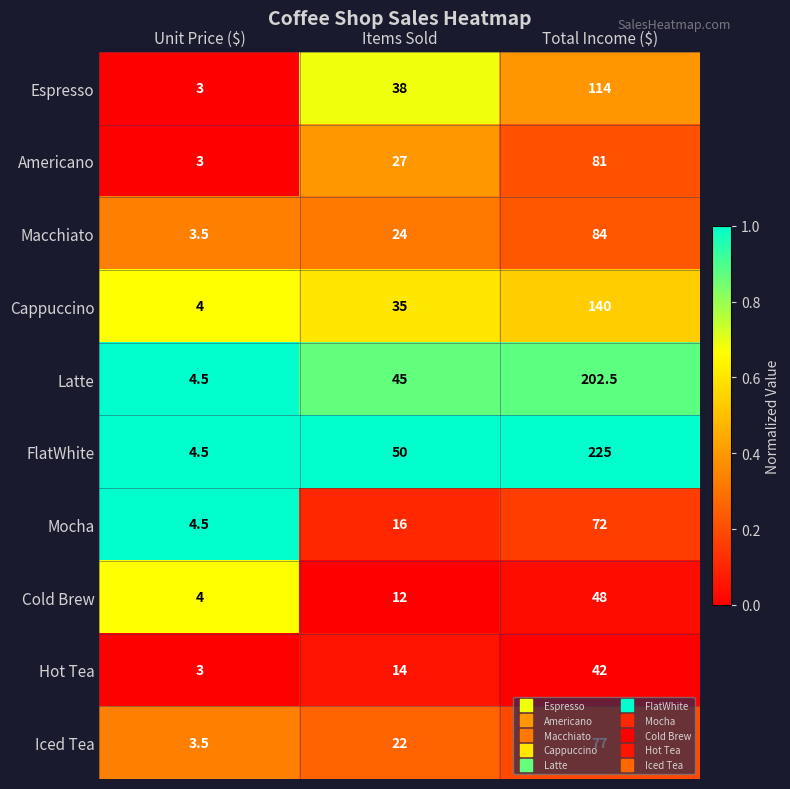

At Items Sold, list the series in order from smallest to largest.

Cold Brew, Hot Tea, Mocha, Iced Tea, Macchiato, Americano, Cappuccino, Espresso, Latte, FlatWhite